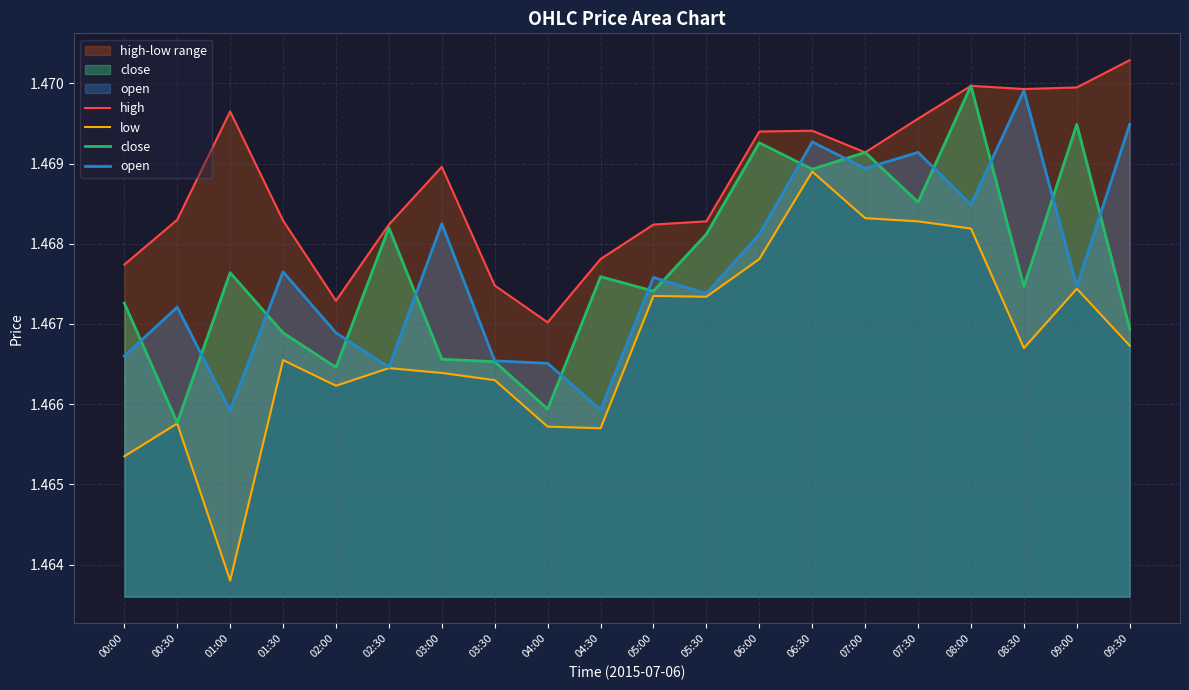

True or false: open has a value of 1.5 at 04:30.

True